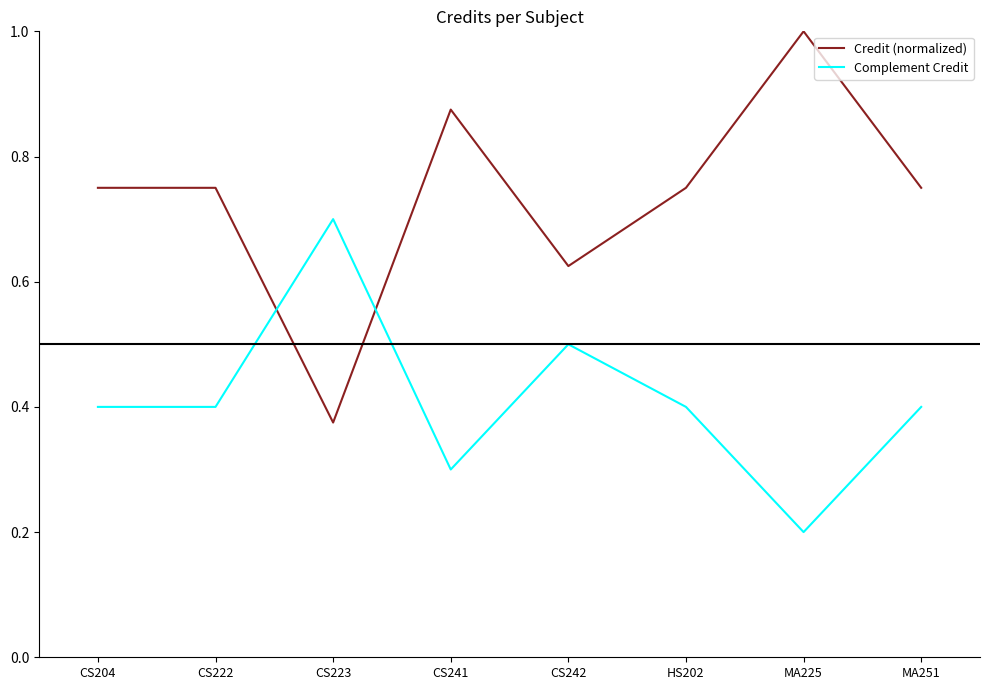

Which category has the lowest value in the Credit (normalized) series?

CS223